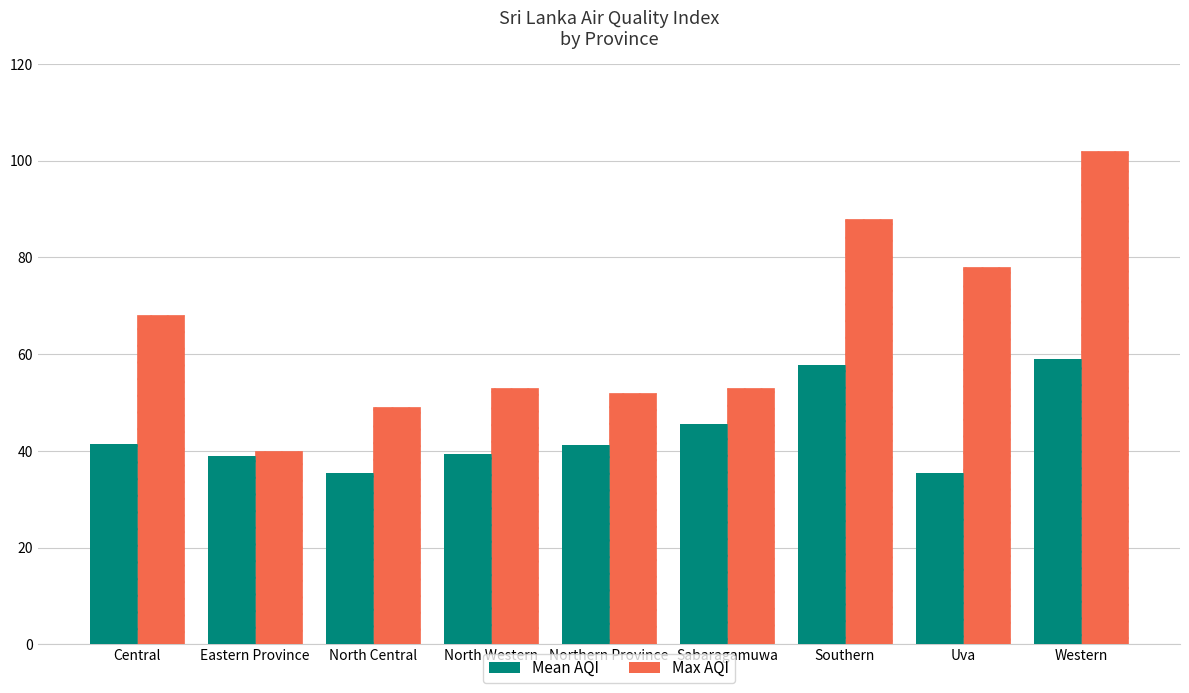

At which label does Max AQI first exceed 53?

Central